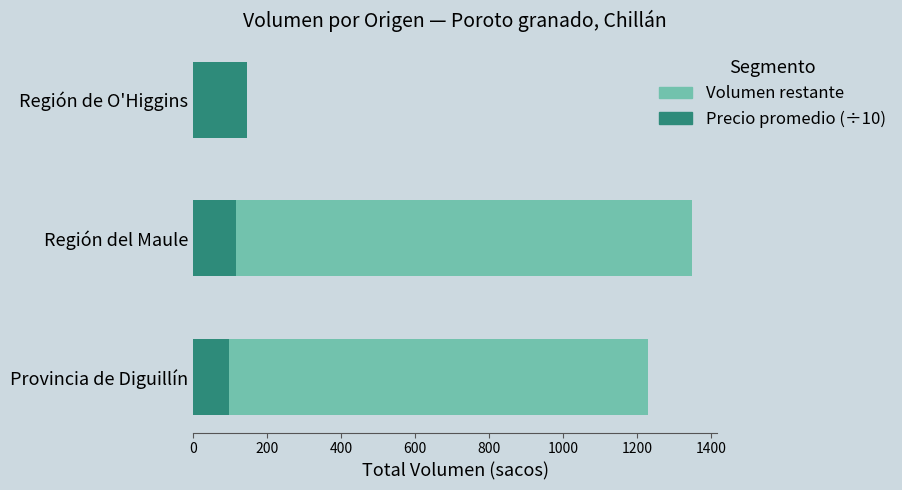

Is it true that Precio promedio (÷10) equals 97 at Provincia de Diguillín?

True